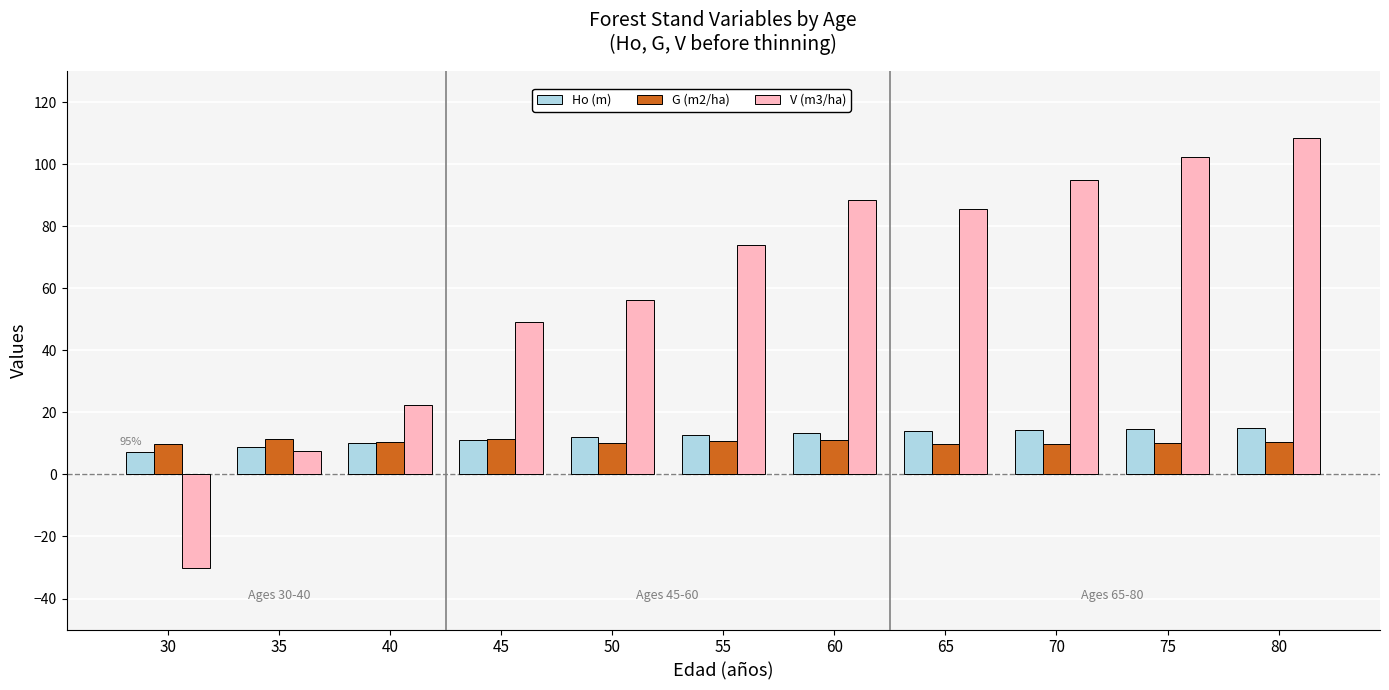

Count the G (m2/ha) values in the range 9 to 11.

8